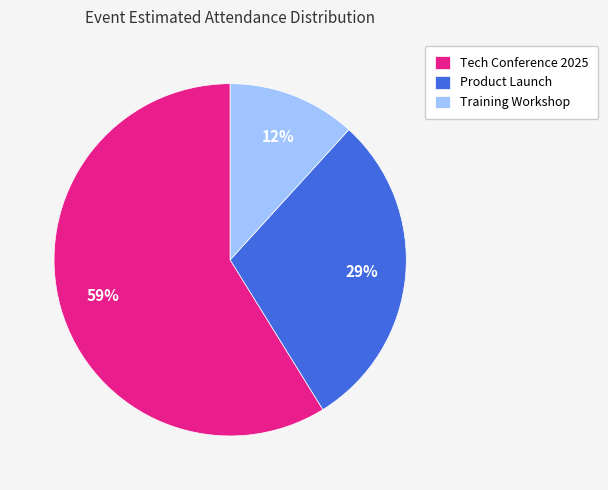

To the nearest percent, what is the average slice percentage?

33%